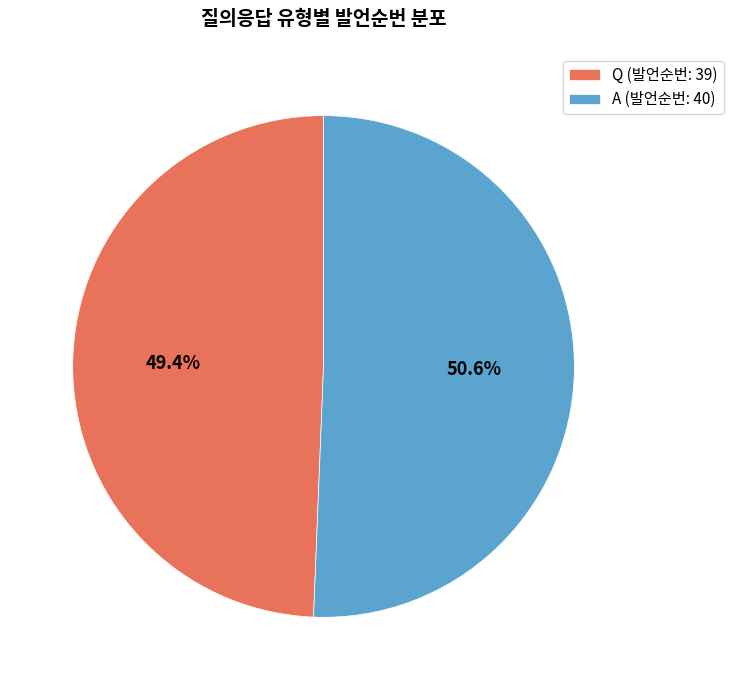

To the nearest percent, what portion does Q represent?

49%